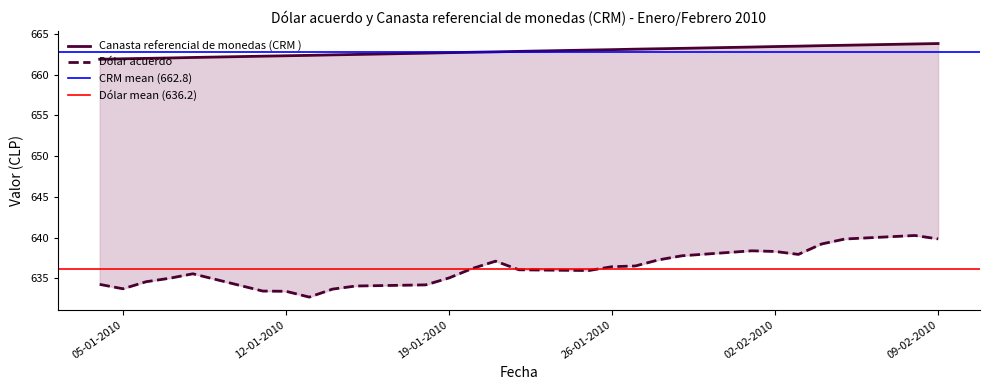

What is the label of the 21st point from the right?

12-01-2010